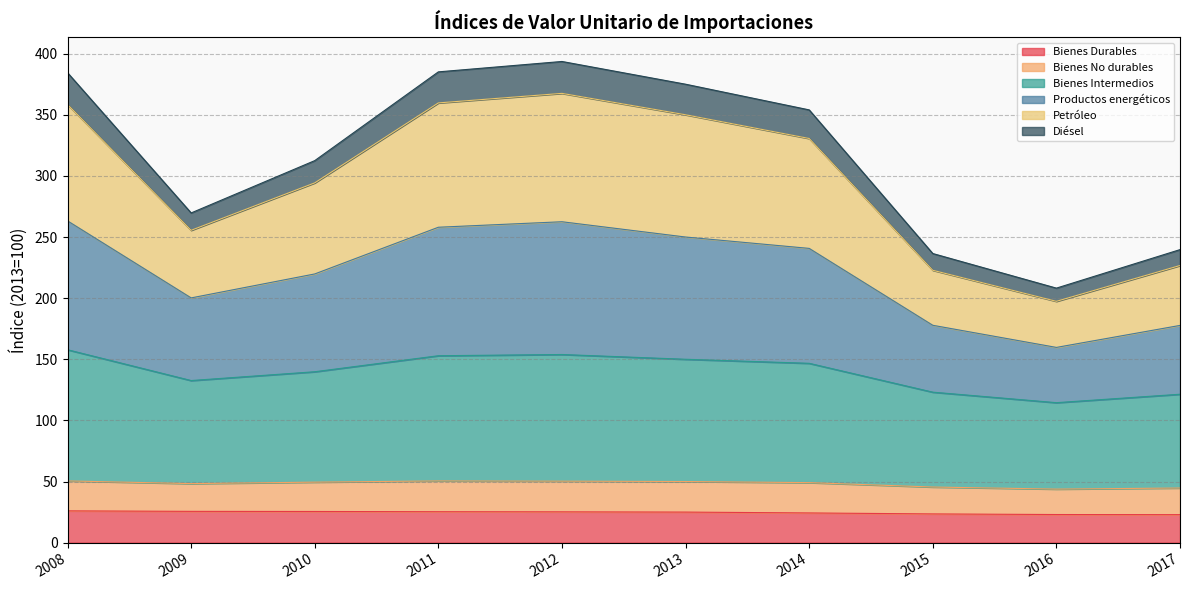

What is the value of the Bienes Durables point at the 5th from the left?

25.2